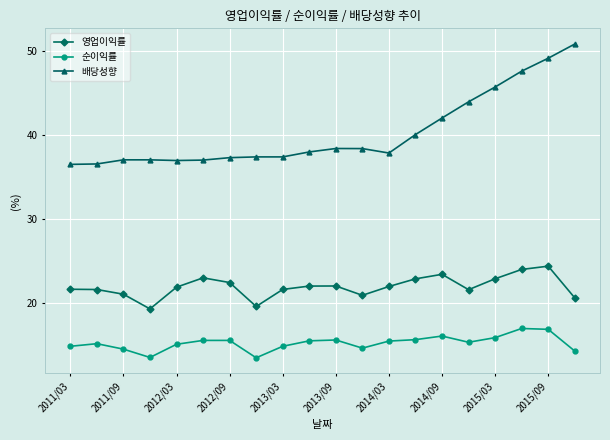

List the series in order of their overall mean, lowest first.

순이익률, 영업이익률, 배당성향